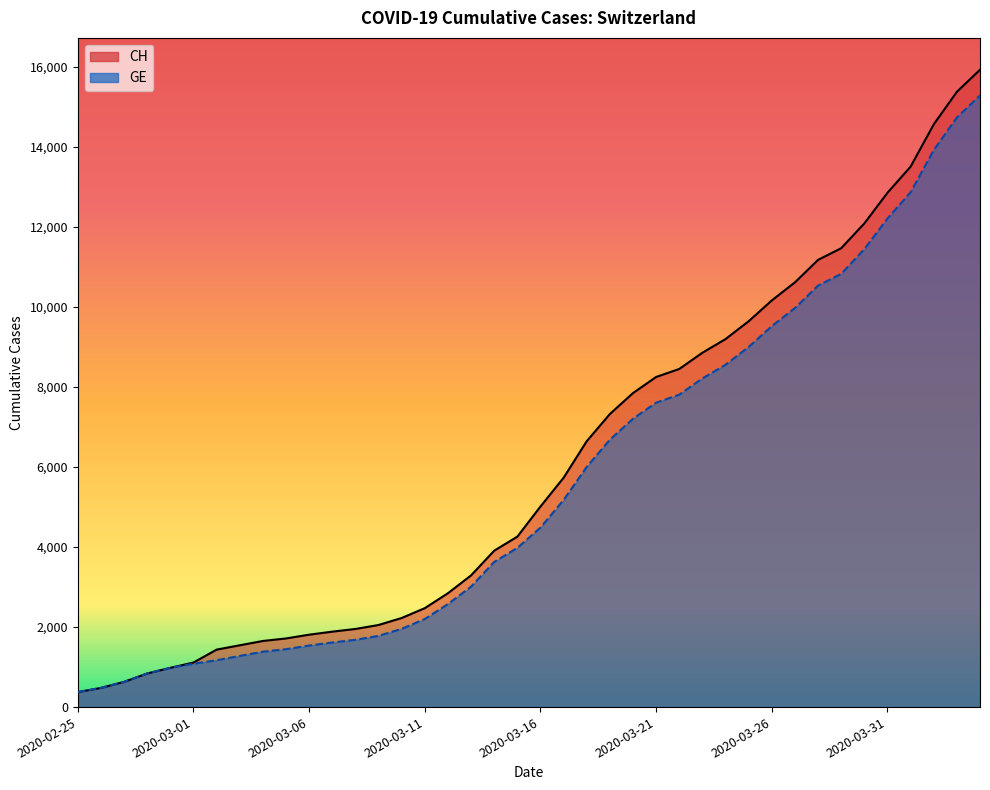

Between 2020-03-08 and 2020-03-16, which is larger?

2020-03-16